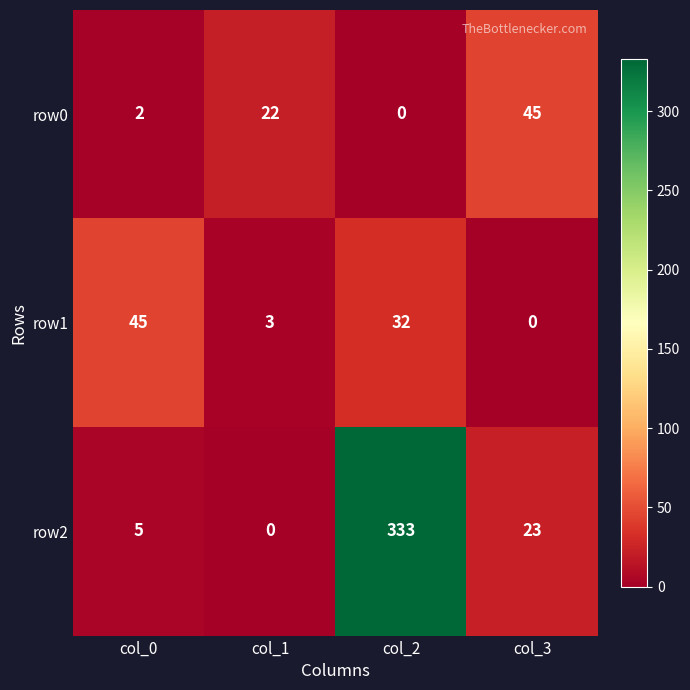

At which label is row2 closest to 166?

col_3